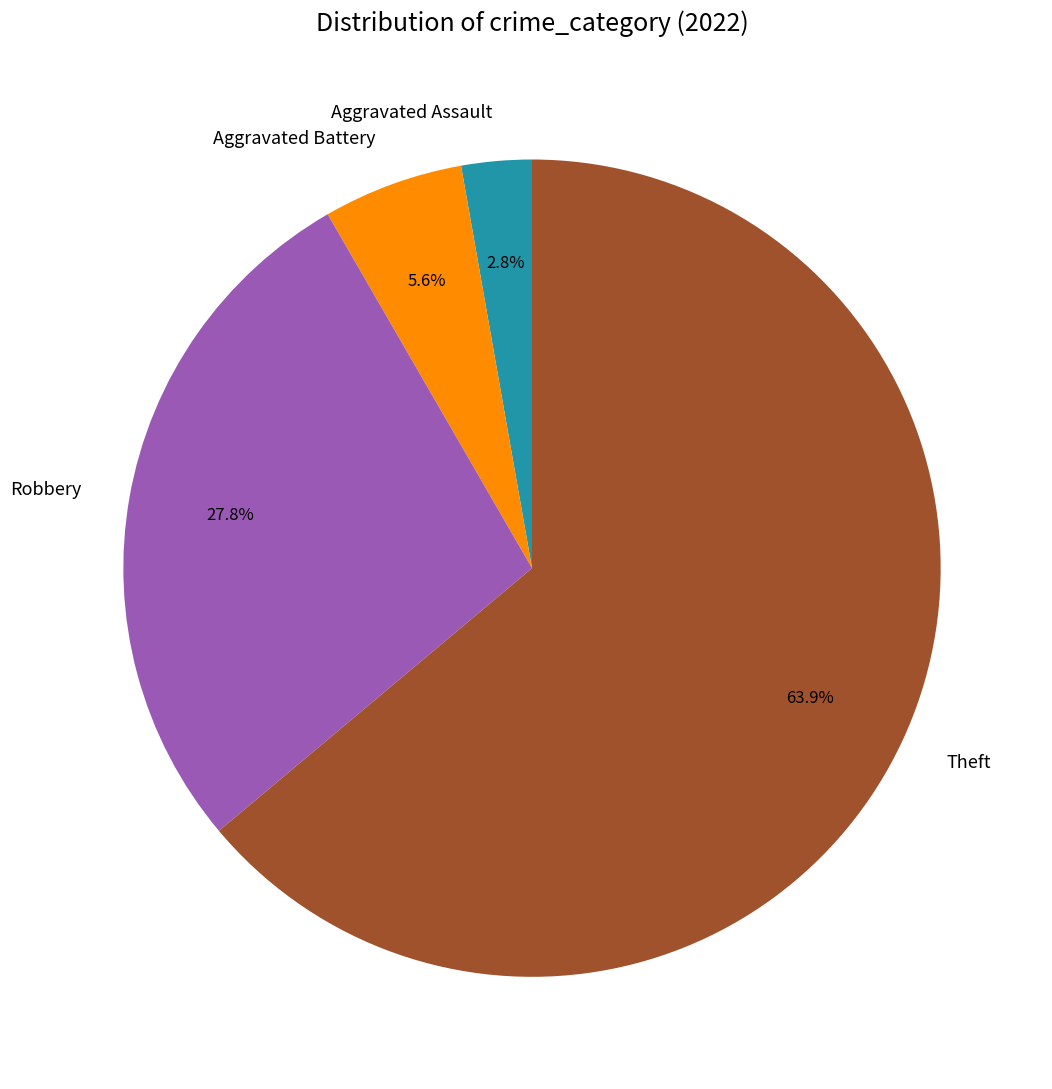

Does any single category account for the majority?

Yes